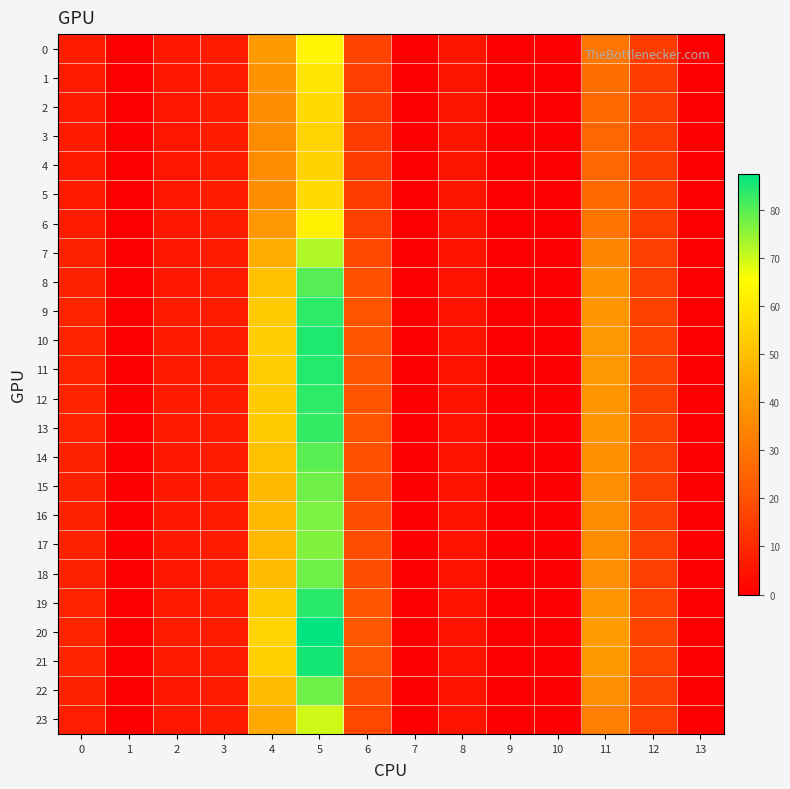

Which series has the largest total across all categories?

20